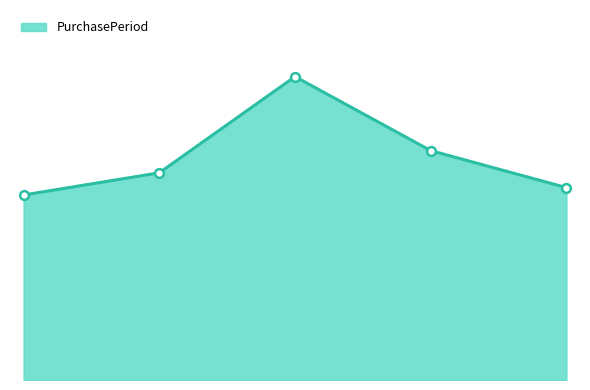

How many lines are shown in the chart?

1